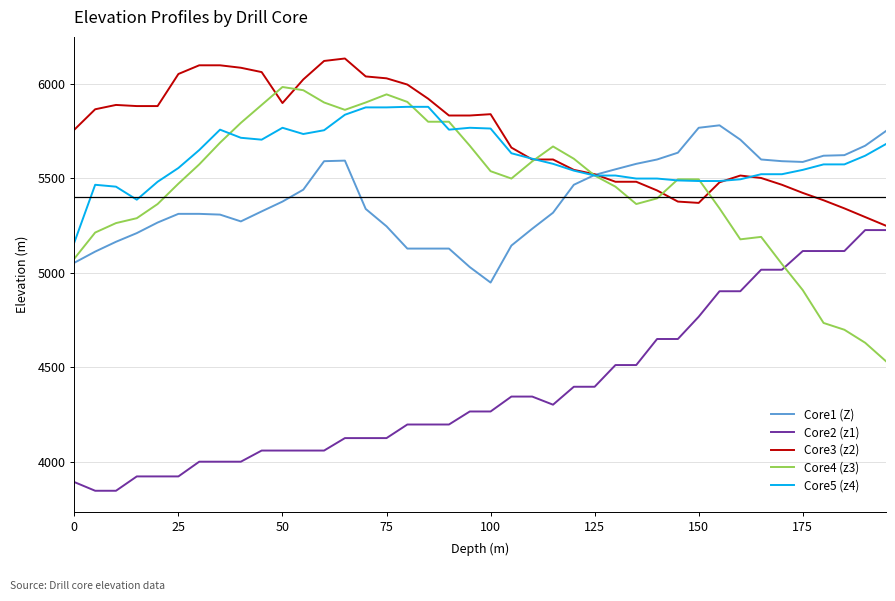

List the series in order of their peak value, highest first.

Core3 (z2), Core4 (z3), Core5 (z4), Core1 (Z), Core2 (z1)